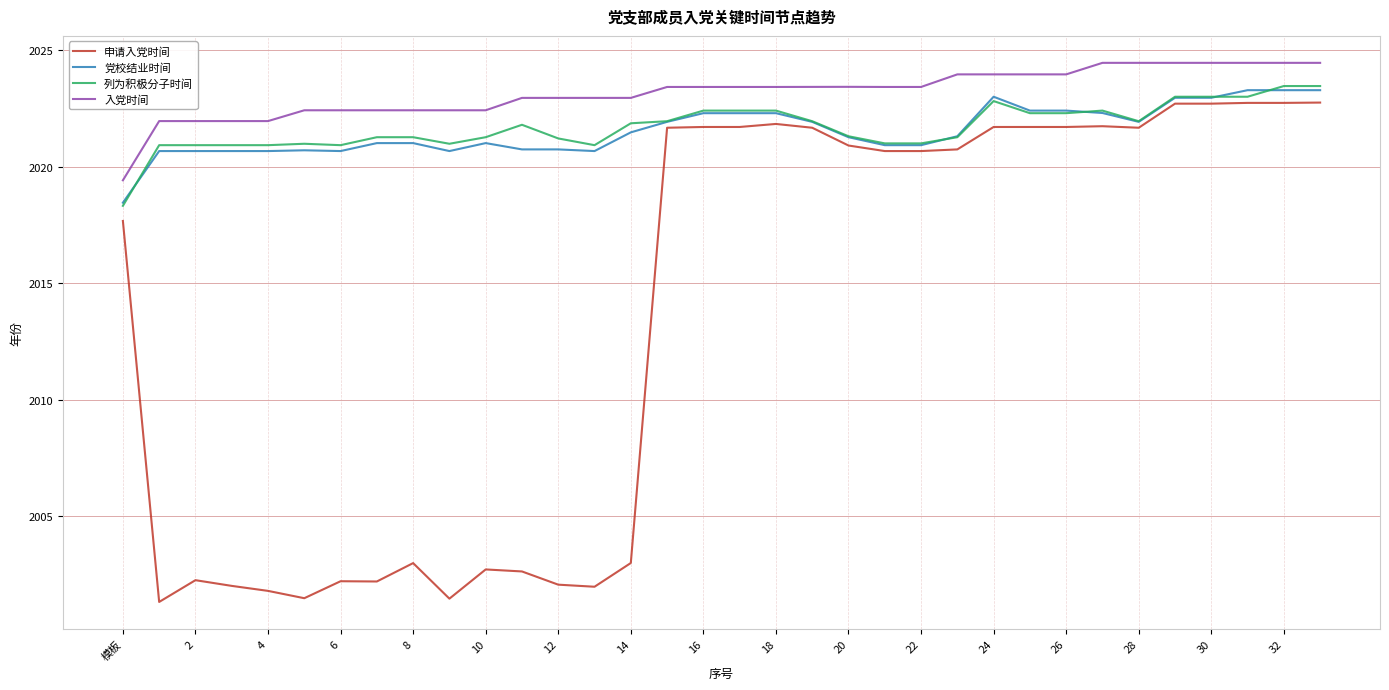

Which series has the largest total across all categories?

入党时间